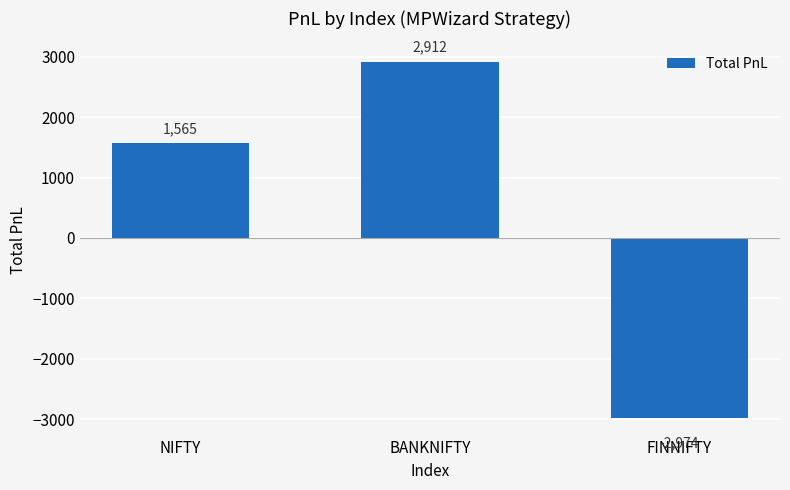

Rank the categories by value from lowest to highest.

FINNIFTY, NIFTY, BANKNIFTY